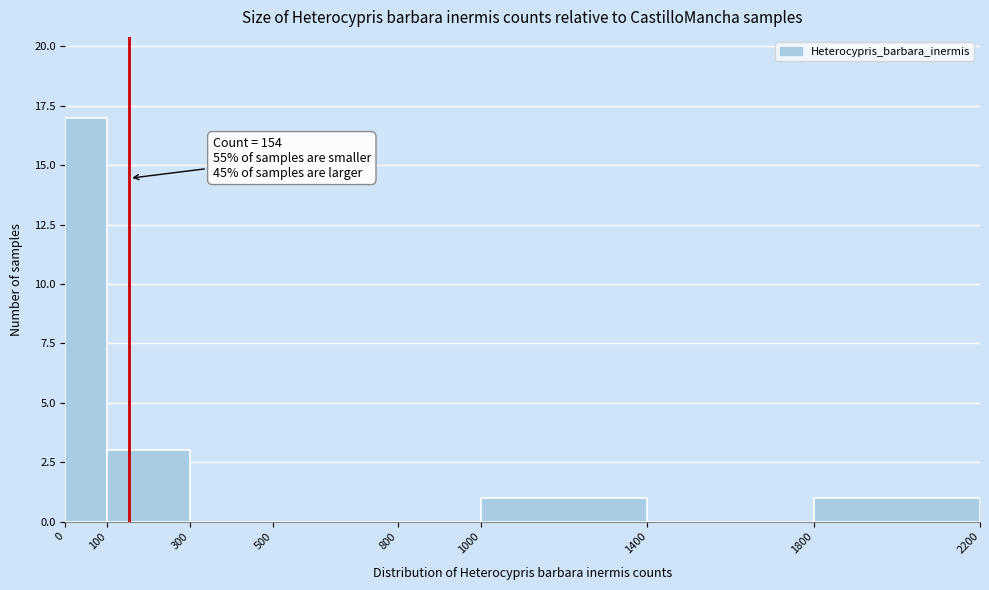

Over which range of the x-axis is the bar tallest?

0 to 100